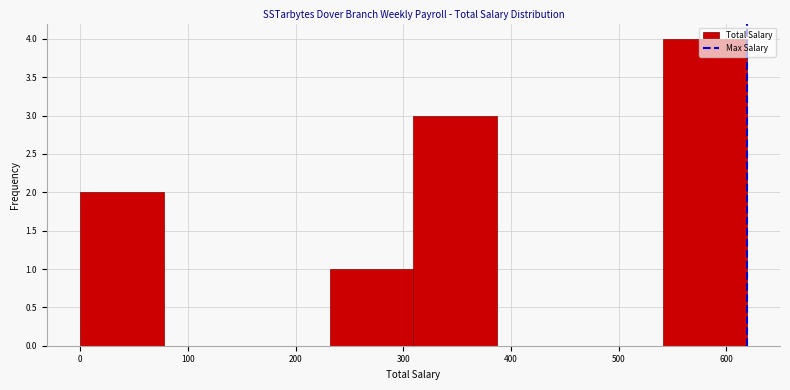

Reading left to right, list every bar in this chart as the range it spans on the x-axis followed by its height. Neither the bar edges nor the heights are printed on the chart, so give them approximately, as read against the axes.

0 to 80: 2
80 to 150: 0
150 to 230: 0
230 to 310: 1
310 to 390: 3
390 to 460: 0
460 to 540: 0
540 to 620: 4